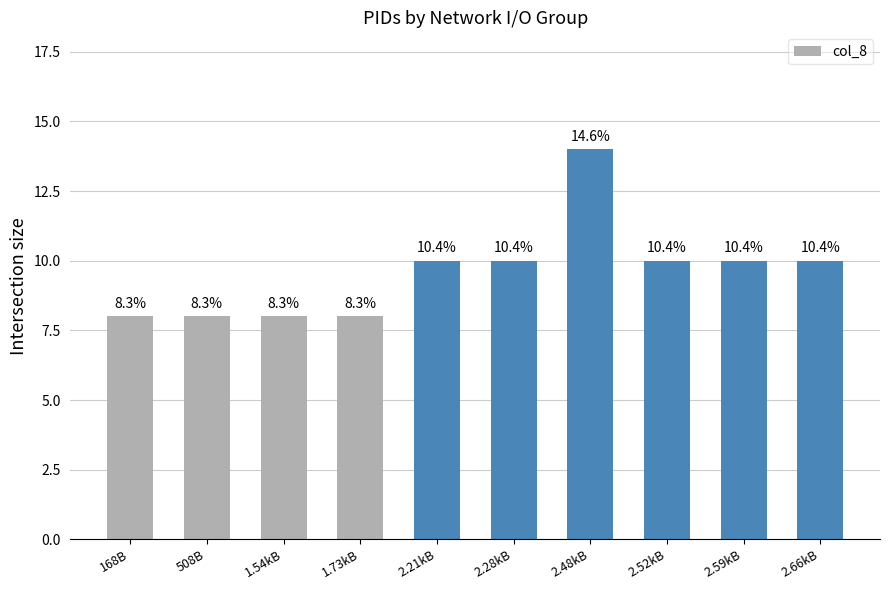

How many bars are there in total?

10